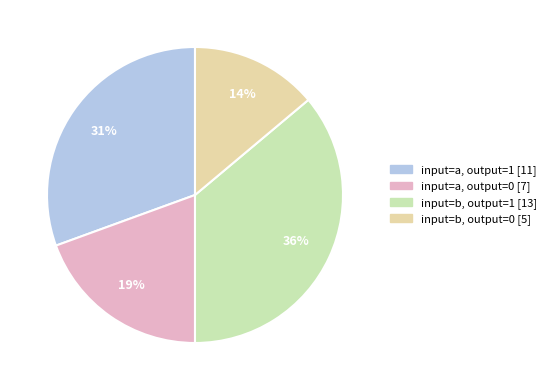

Count the number of slices in the pie.

4